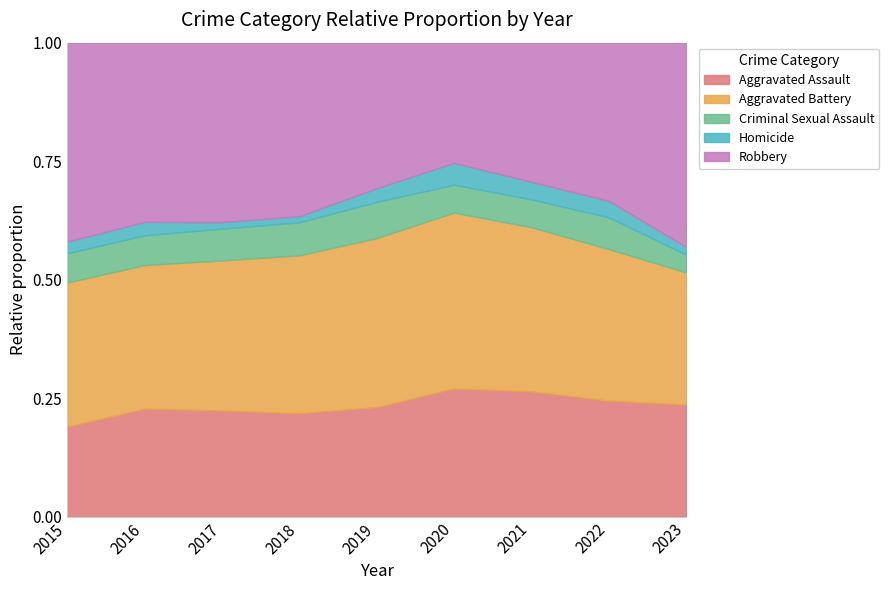

Reading right to left, list all the values displayed in this chart.

Aggravated Assault: 171	142	135	129	112	119	130	145	92
Aggravated Battery: 202	186	177	177	173	182	184	193	148
Criminal Sexual Assault: 27	39	30	28	37	38	39	40	30
Homicide: 12	20	19	22	14	7	8	18	12
Robbery: 312	194	150	121	149	200	220	241	204